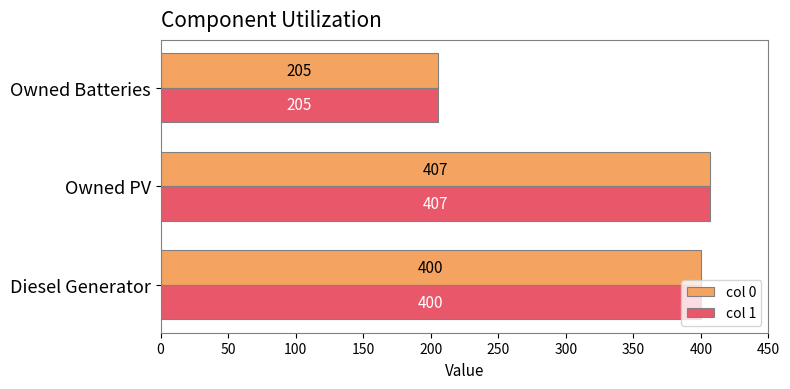

Which label corresponds to the largest value in the chart?

Owned PV